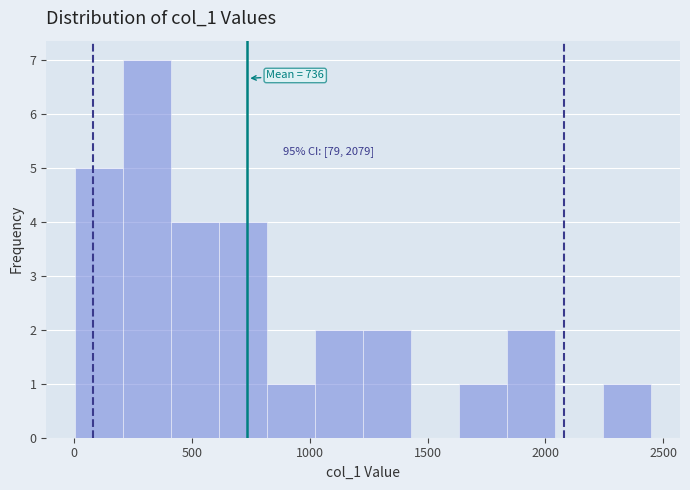

Over which range of the x-axis is the bar tallest?

200 to 400